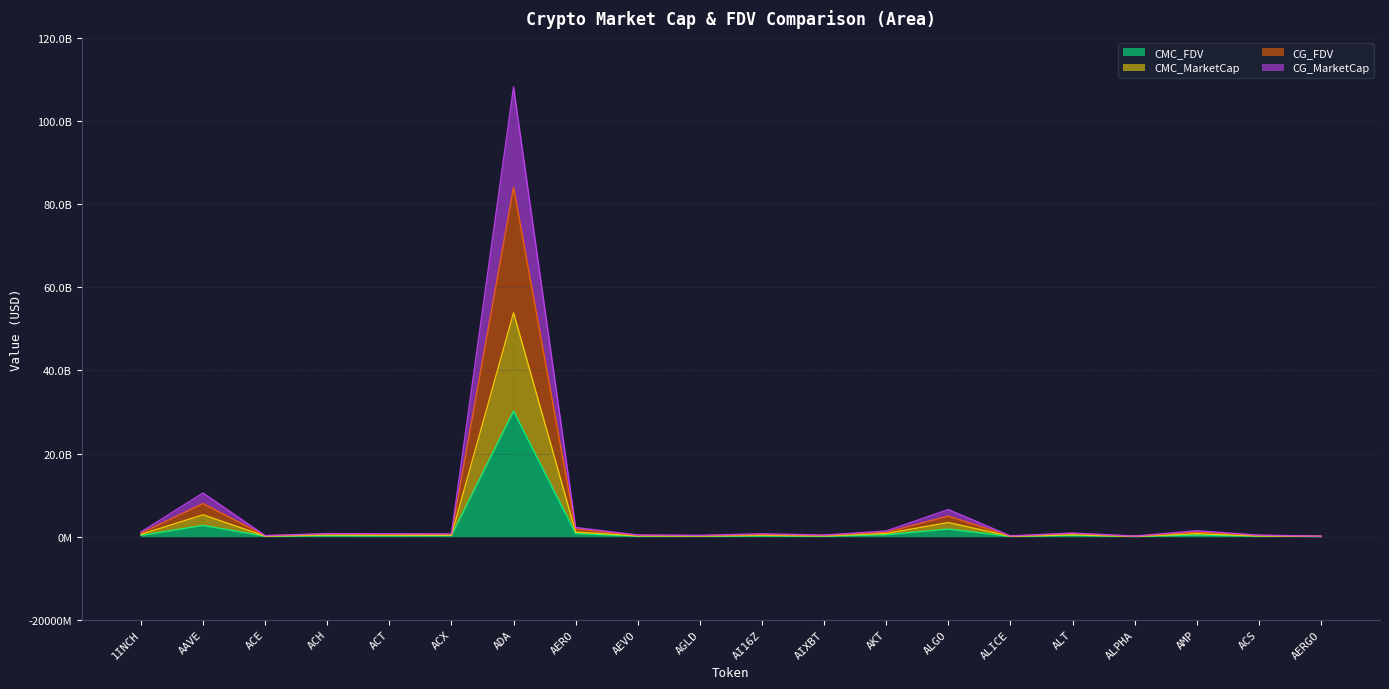

True or false: CG_MarketCap has a value of 1671591858.7 at 1INCH.

False